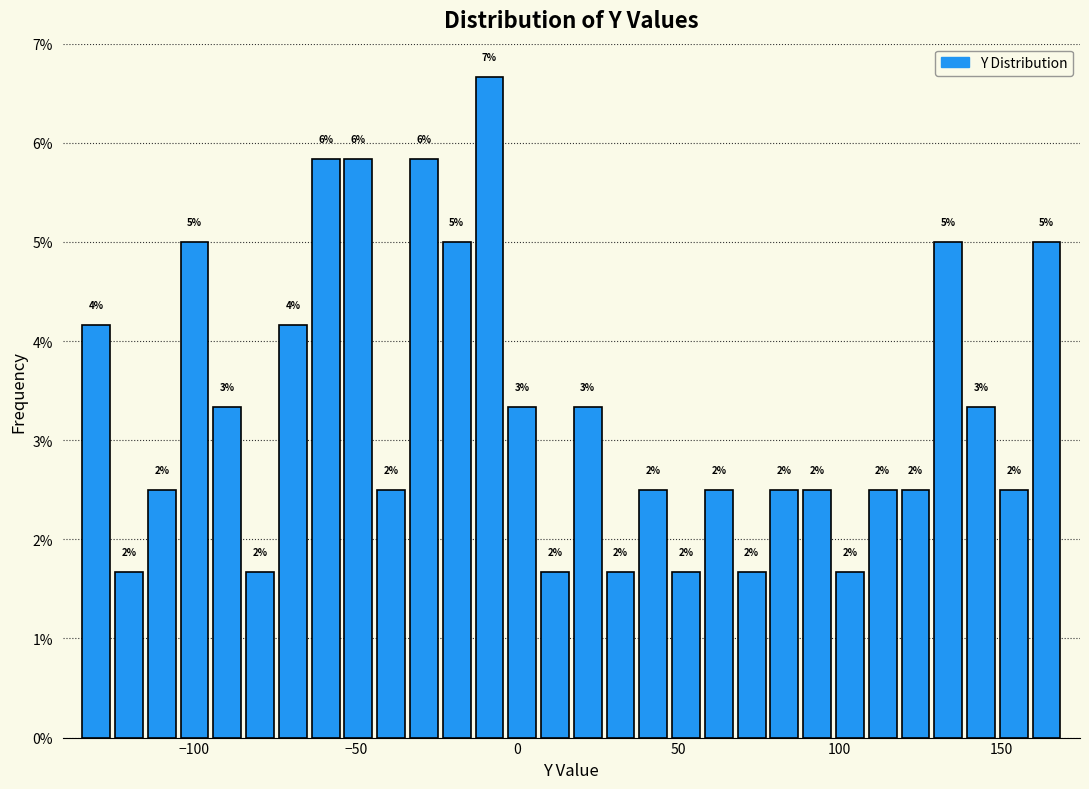

Around what value on the x-axis is the tallest bar? Give the approximate position of its centre, as read against the axis.

-10